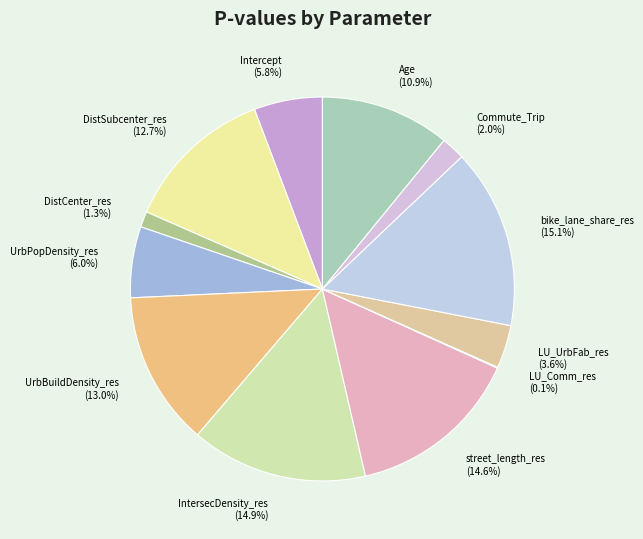

Is there any slice that represents more than half of the pie?

No